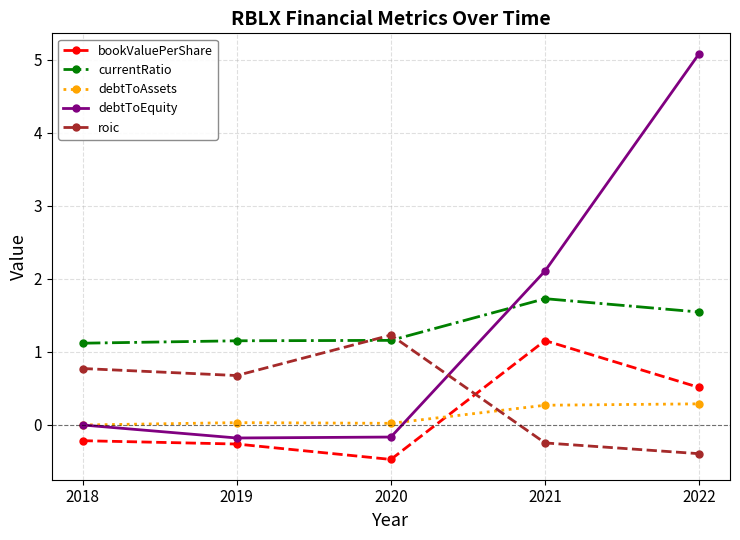

What is the average value of the bookValuePerShare series?

0.1